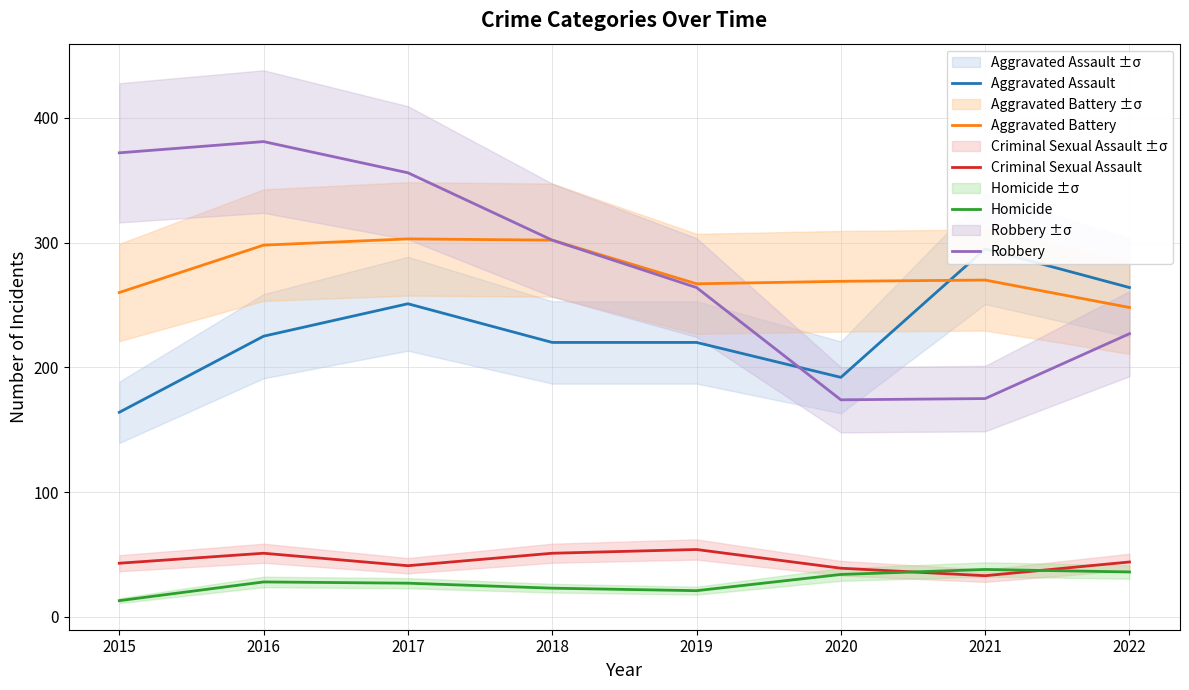

How many lines are shown in the chart?

5